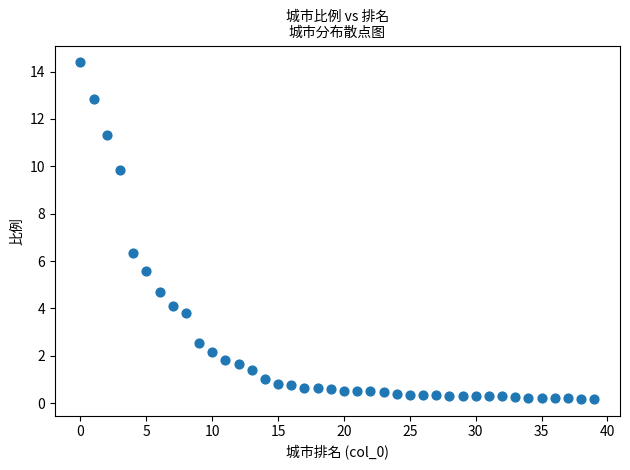

What is the range of Y values (max minus min)?

14.2